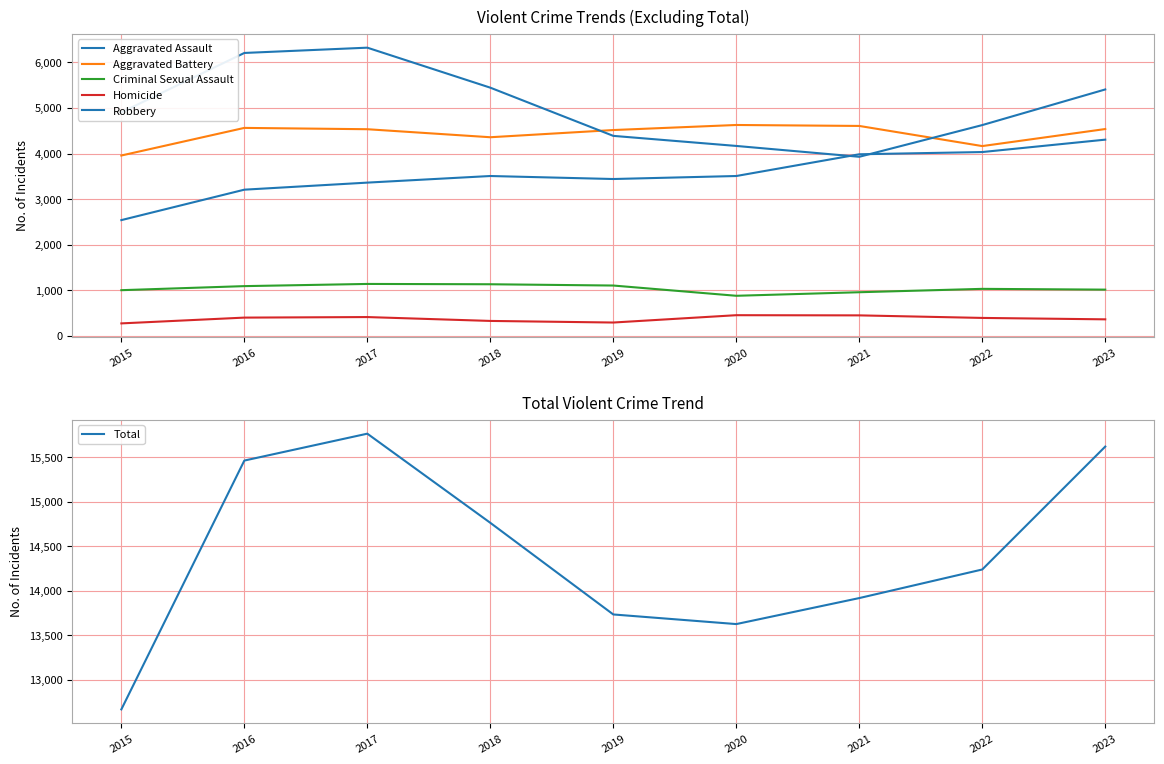

What is the value of the Criminal Sexual Assault point at the 4th from the left?

1130